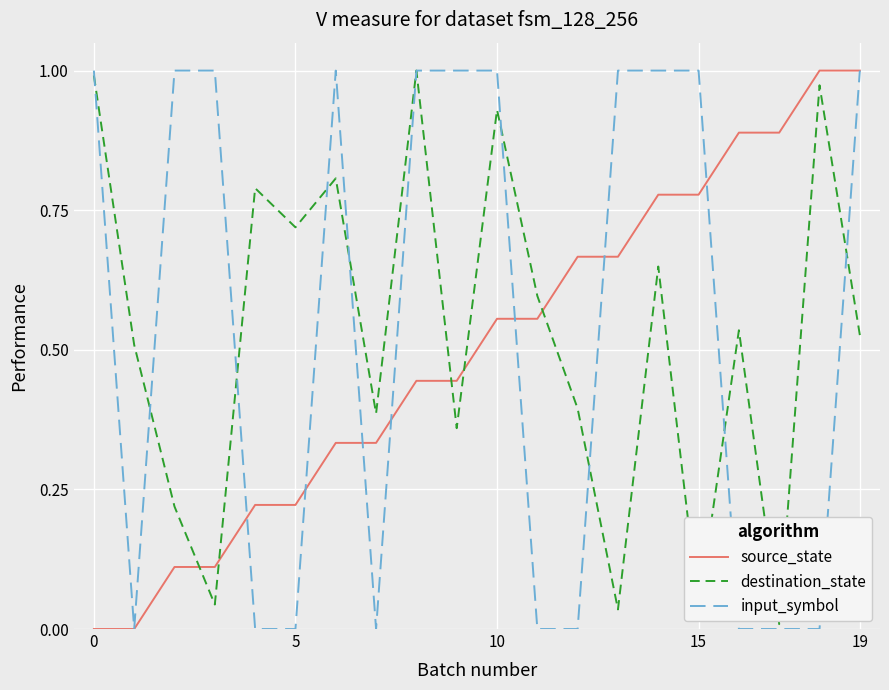

What is the label of the 4th point from the right?

16